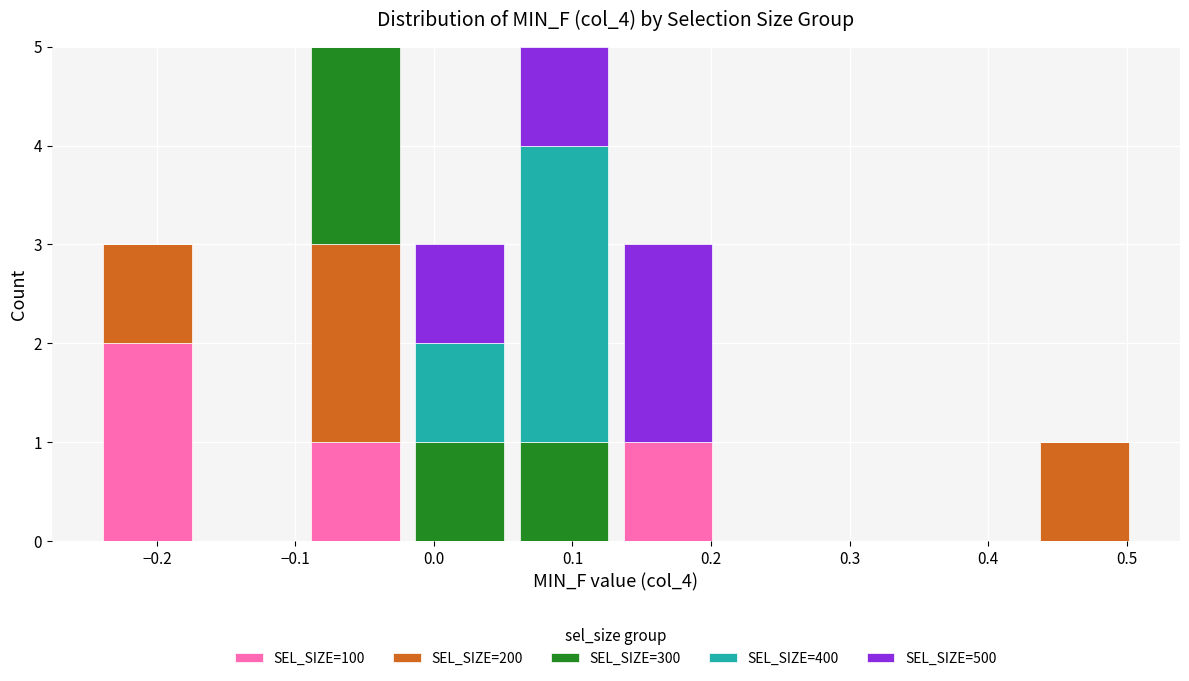

Reading left to right, list every stacked bar in this chart as the range it spans on the x-axis followed by its total height. Neither the bar edges nor the heights are printed on the chart, so give them approximately, as read against the axes.

-0.24 to -0.17: 3
-0.17 to -0.09: 0
-0.09 to -0.02: 5
-0.02 to 0.06: 3
0.06 to 0.13: 5
0.13 to 0.21: 3
0.21 to 0.28: 0
0.28 to 0.36: 0
0.36 to 0.43: 0
0.43 to 0.51: 1